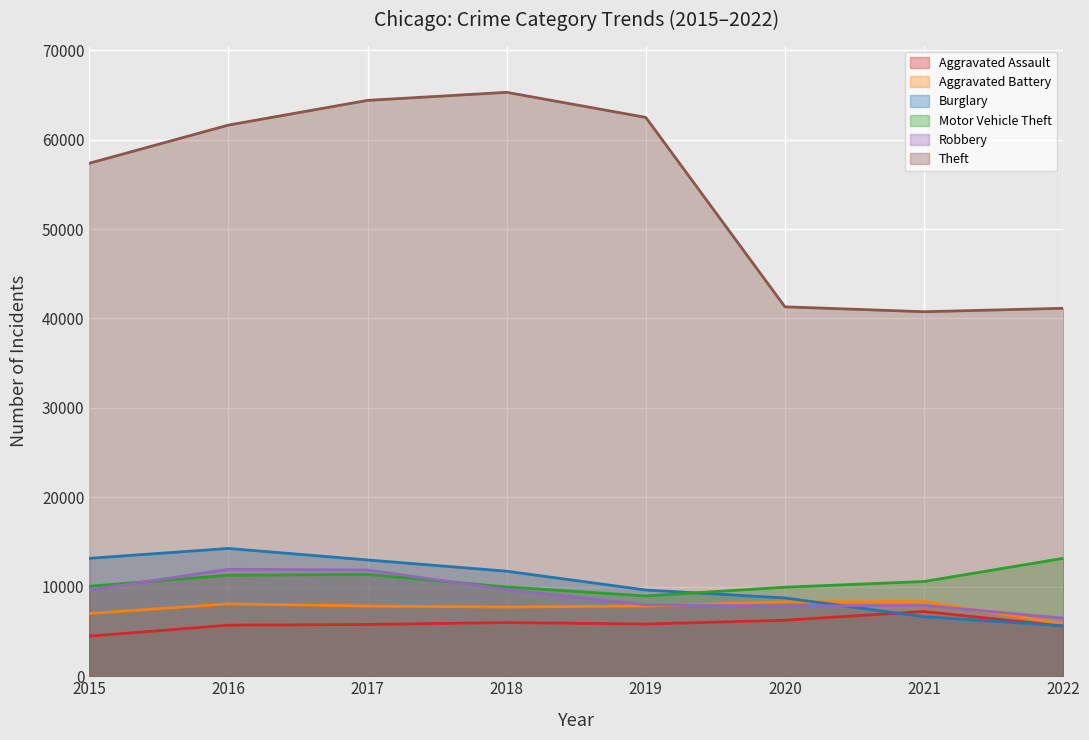

Is it true that Motor Vehicle Theft (line) equals 9983 at 2018?

True